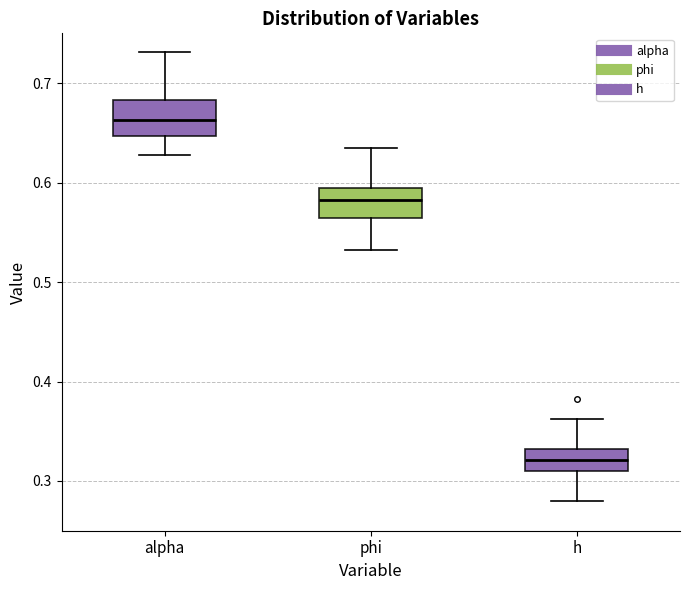

Reading left to right, transcribe this box plot: for each box, give where its median line is, the range the box spans, and where its two whiskers end, as read against the y-axis. The values are not printed on the chart, so give them approximately, as read against the axis.

alpha: median 0.66, box 0.65 to 0.68, whiskers 0.63 to 0.73
phi: median 0.58, box 0.56 to 0.59, whiskers 0.53 to 0.64
h: median 0.32, box 0.31 to 0.33, whiskers 0.28 to 0.36